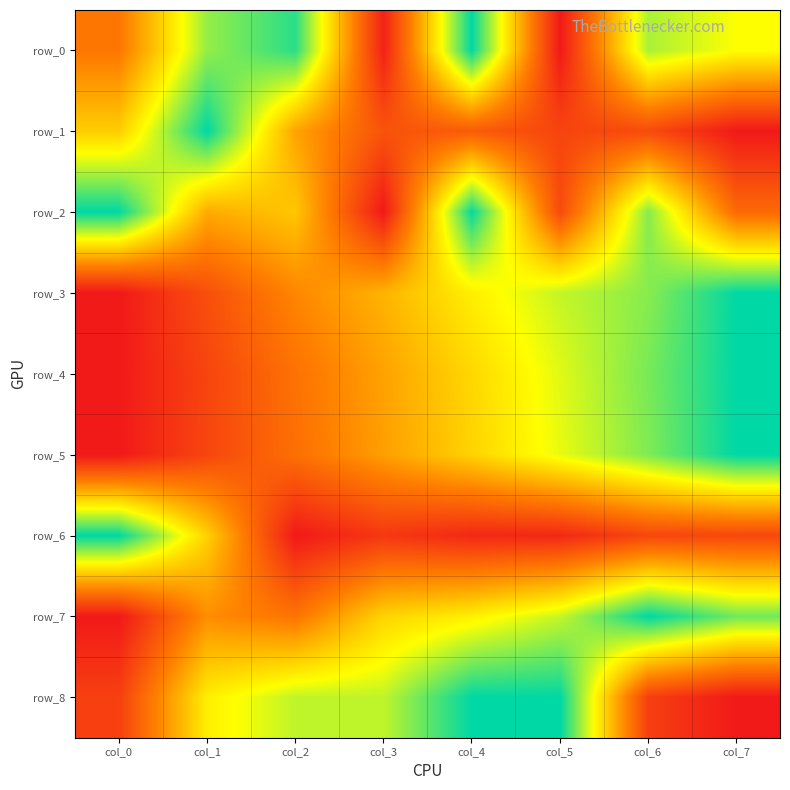

Which series has the largest total across all categories?

row_0